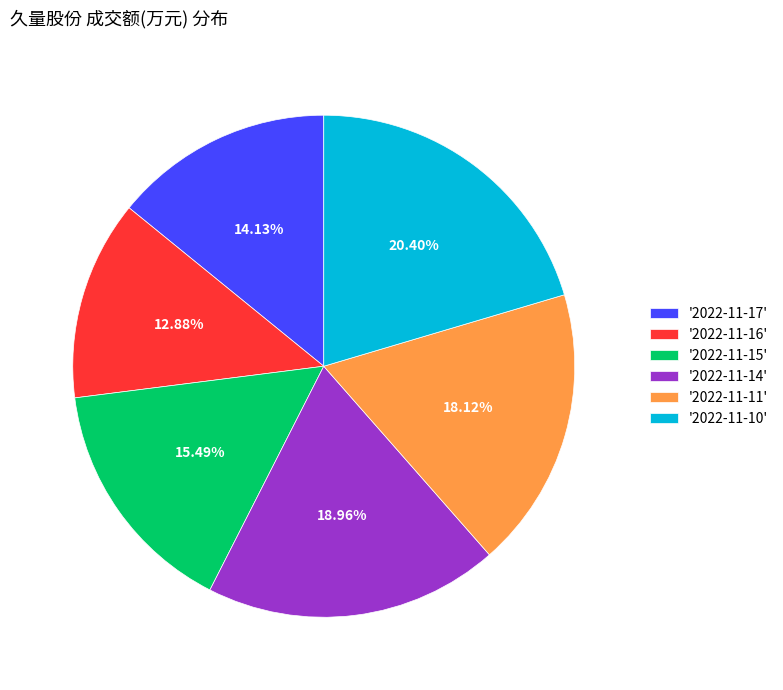

To the nearest percent, what is the average slice percentage?

17%